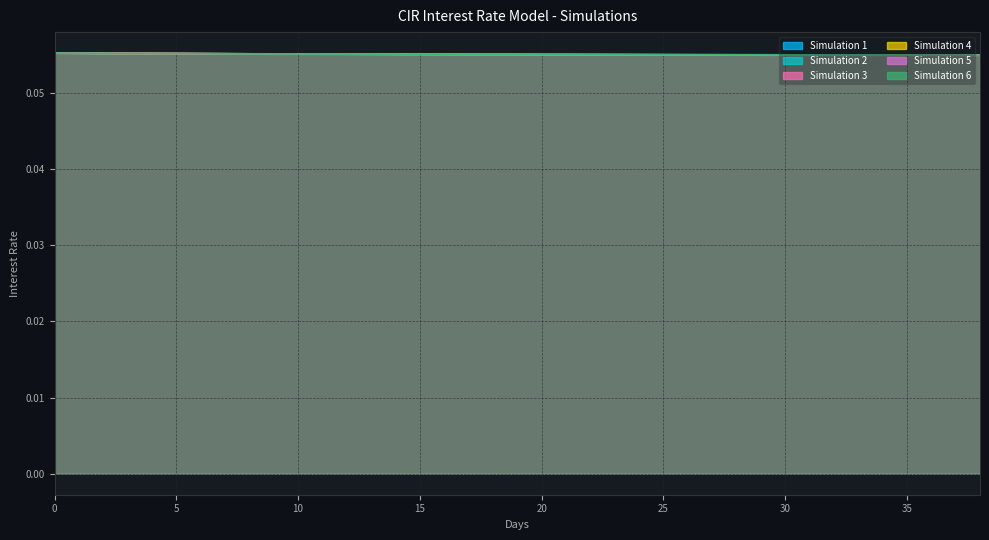

The Simulation 1 series shows 0.0 at 33. True or false?

False